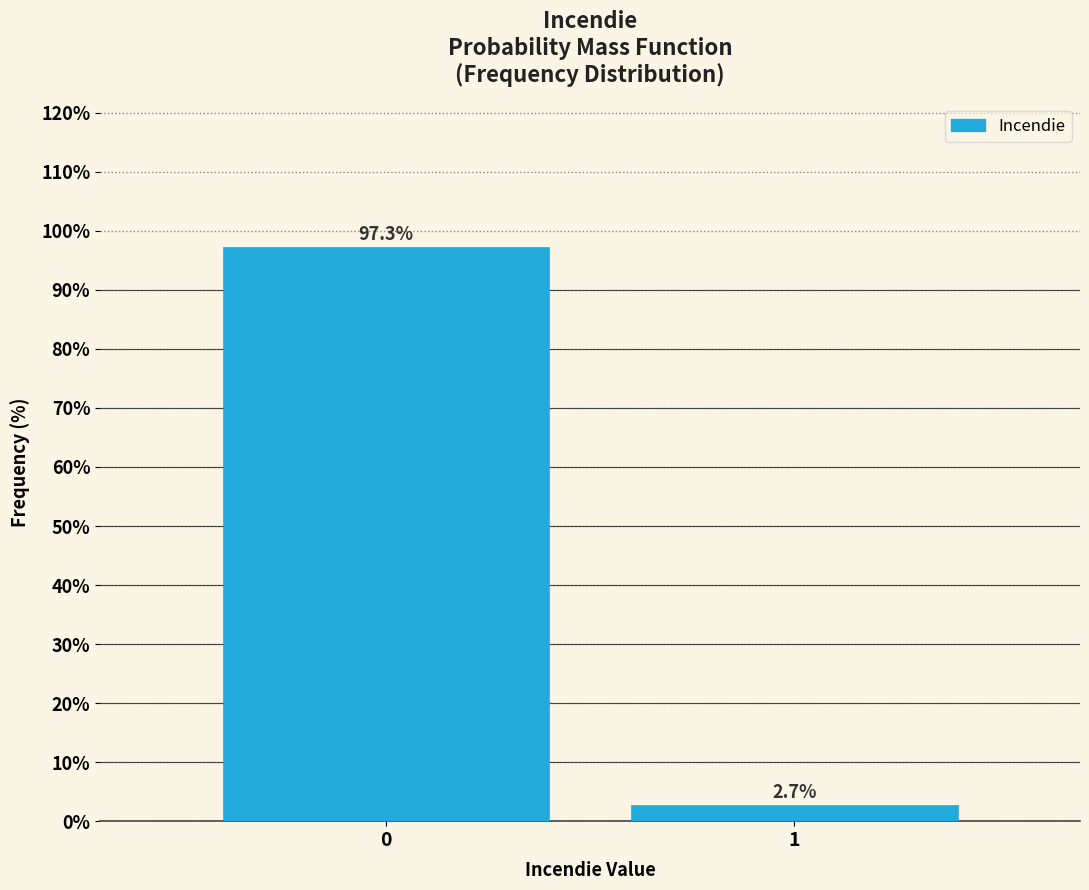

Reading left to right, extract all data points from this chart.

0=97.3	1=2.7